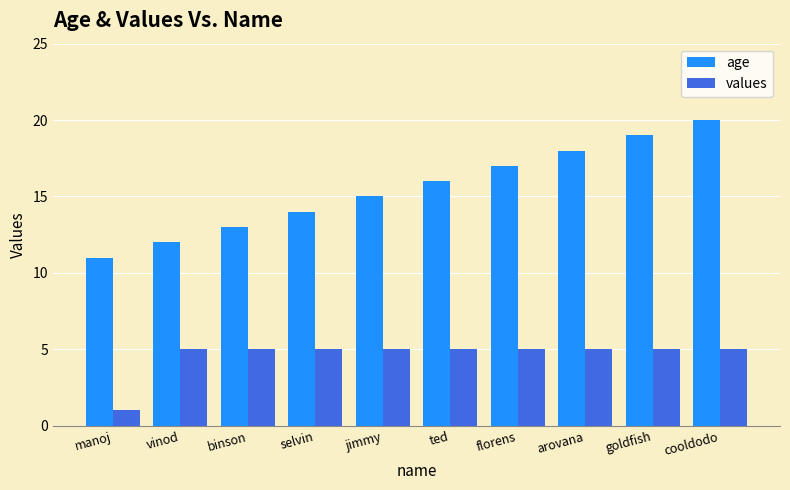

Reading left to right, extract all data points from this chart.

age: 11	12	13	14	15	16	17	18	19	20
values: 1	5	5	5	5	5	5	5	5	5